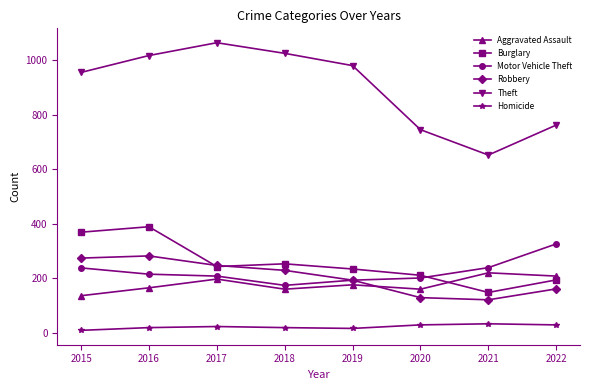

Which series has the largest total across all categories?

Theft